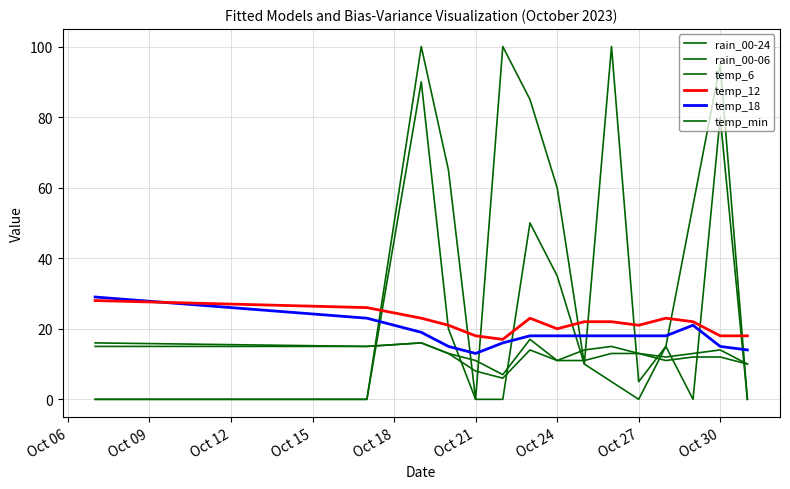

Does the chart have visible grid lines?

Yes